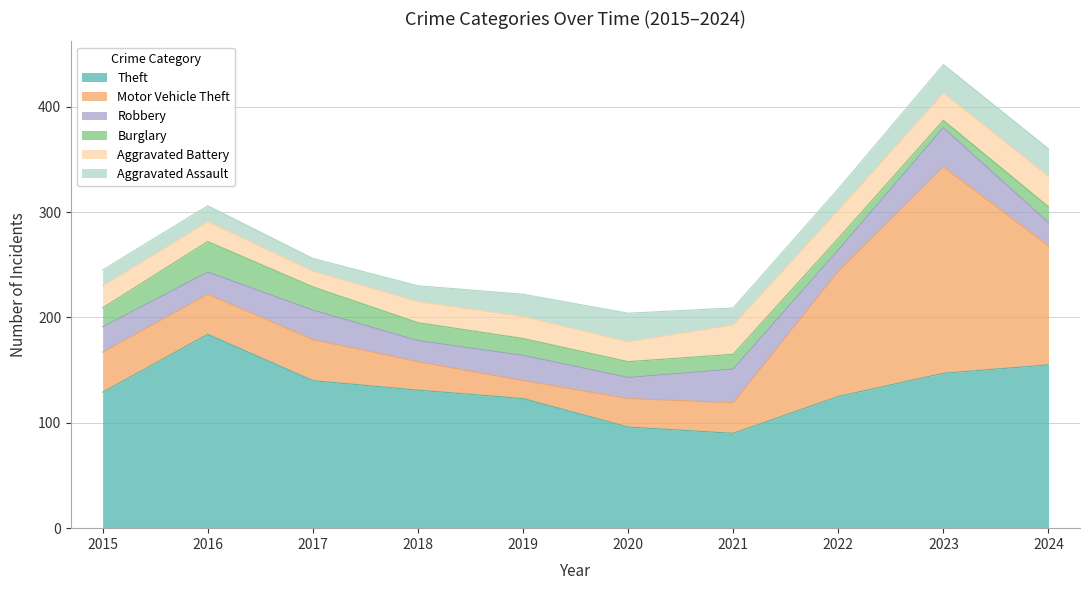

The Burglary series shows 11 at 2022. True or false?

True